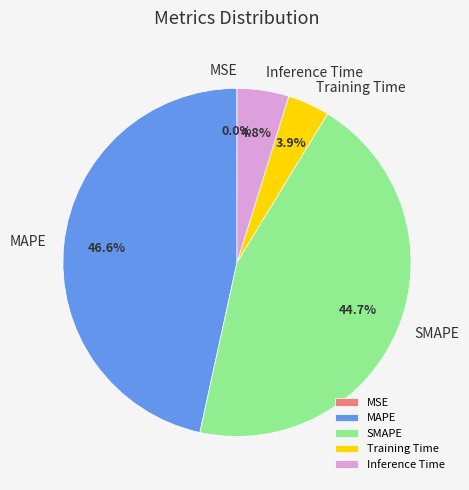

What is the total percentage of MAPE and Training Time?

50.5%